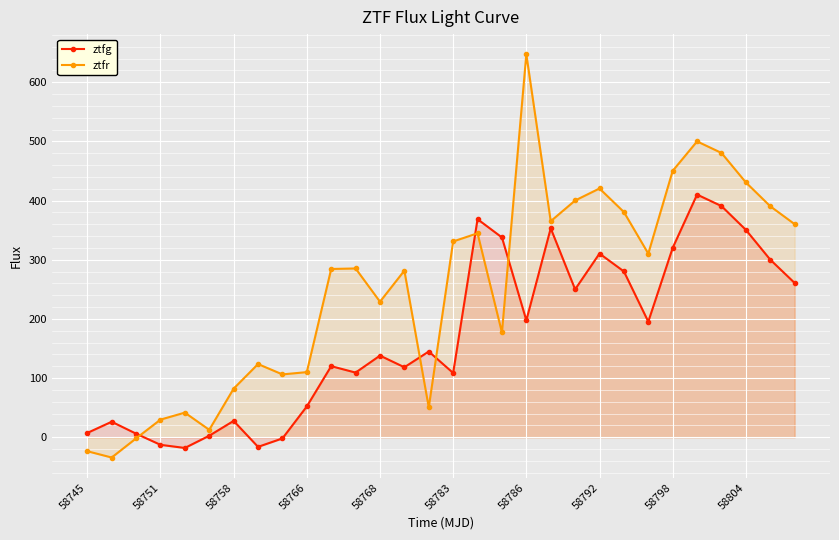

What is the average value of the ztfg series?

171.3